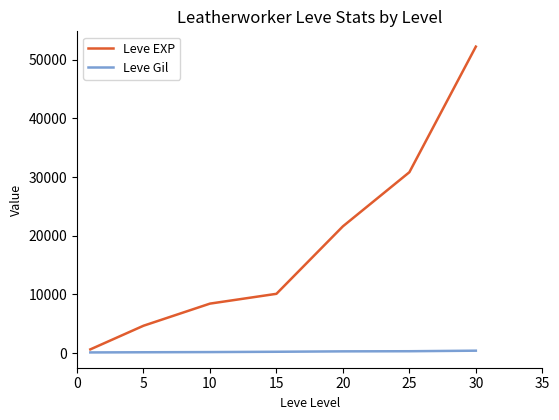

What is the maximum value for Leve EXP?

52220